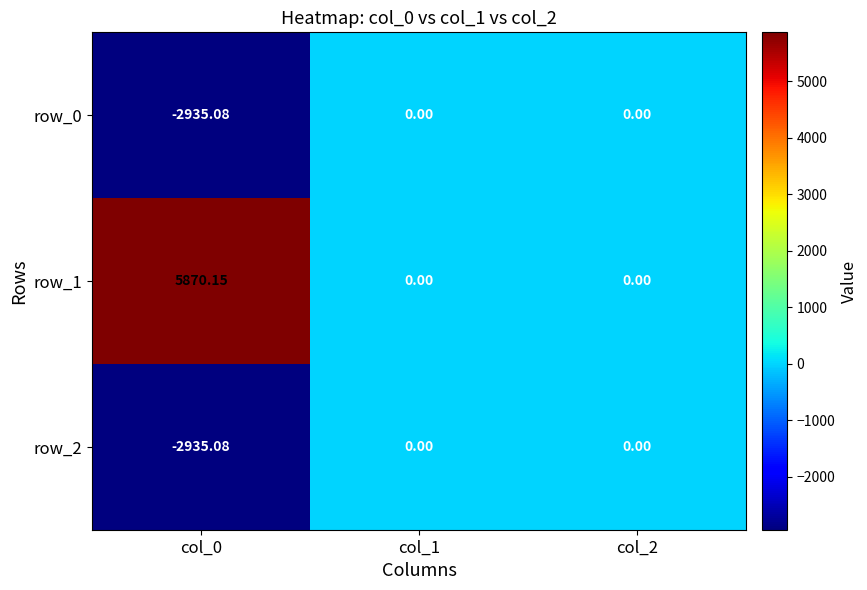

Reading right to left, extract all data points from this chart.

row_0: 0.0	0.0	-2935.1
row_1: 0.0	0.0	5870.1
row_2: 0.0	0.0	-2935.1